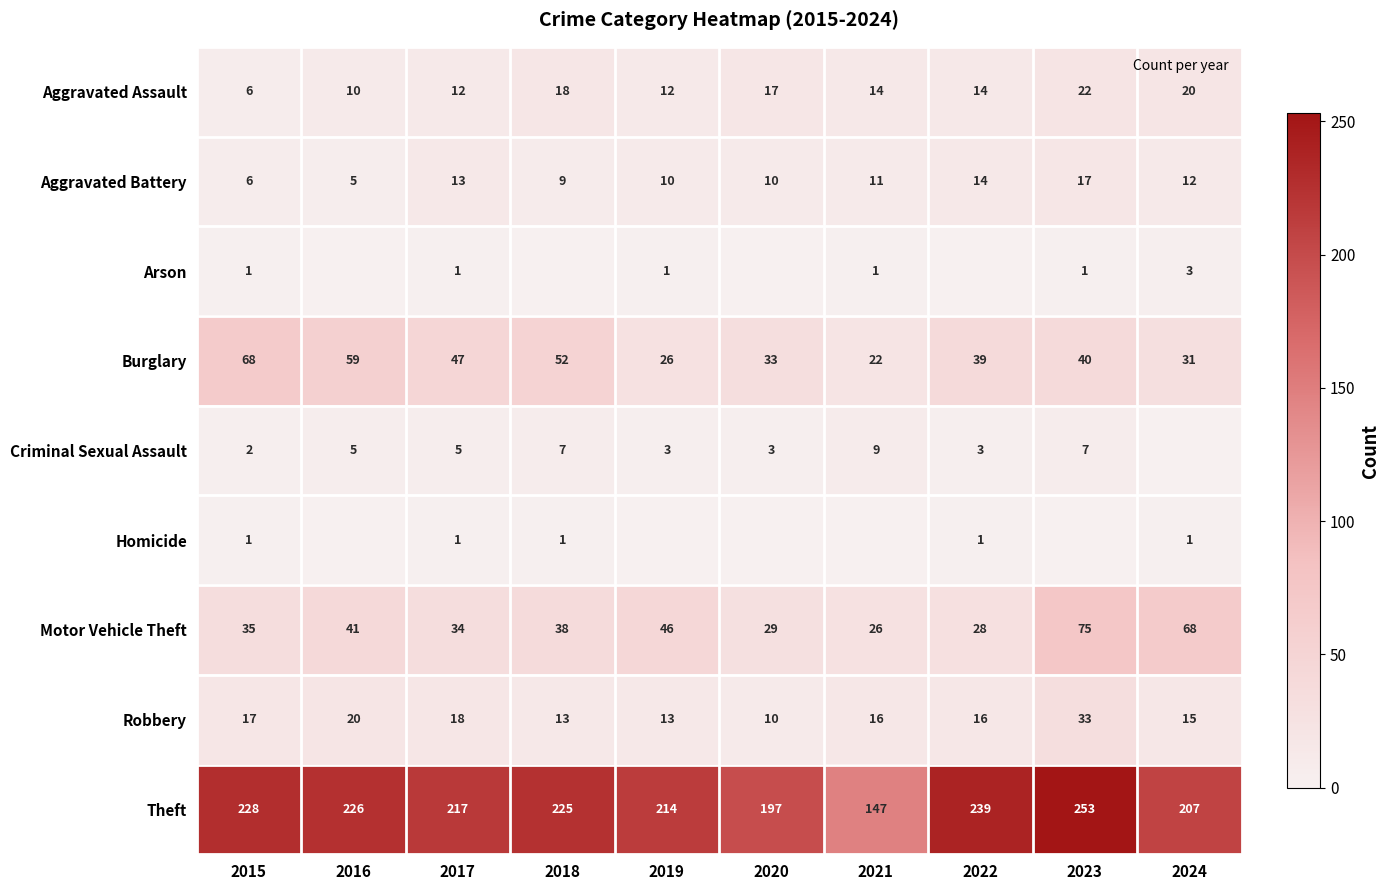

What is the spread (max minus min) of values at 2015?

227